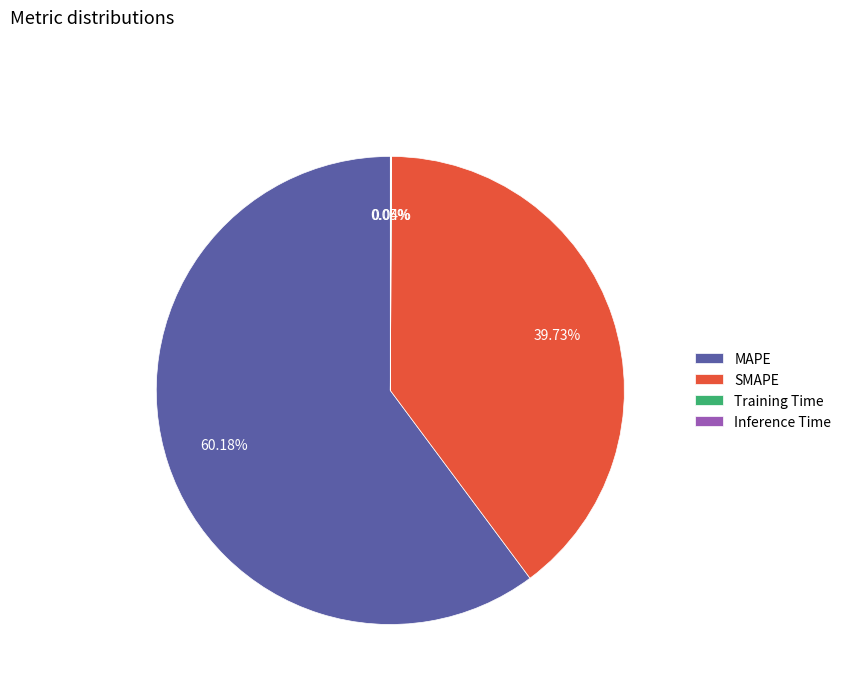

Which slice is the largest?

MAPE